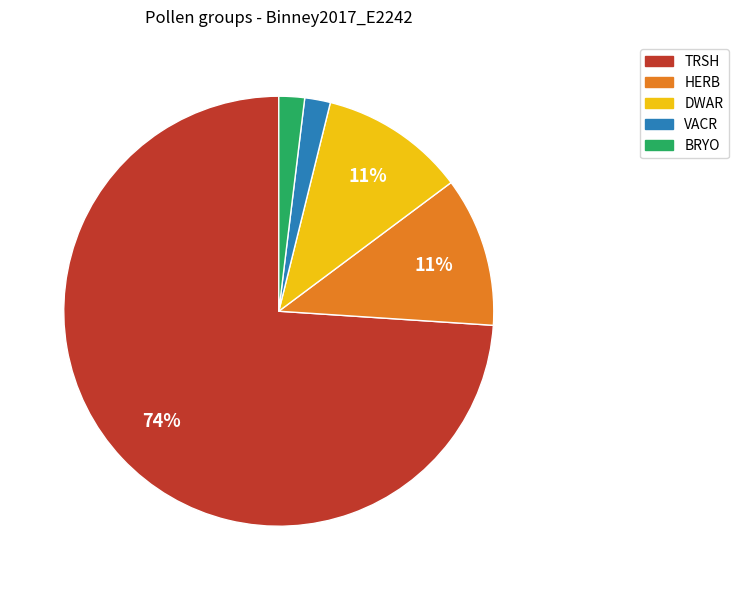

The TRSH slice represents 74% of the pie. True or false?

True